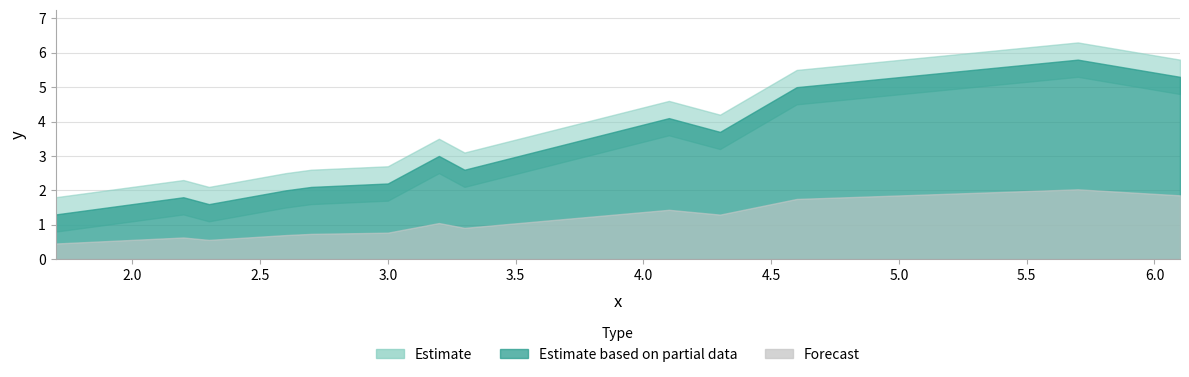

List the series in order of their overall mean, highest first.

y_upper, y, y_lower